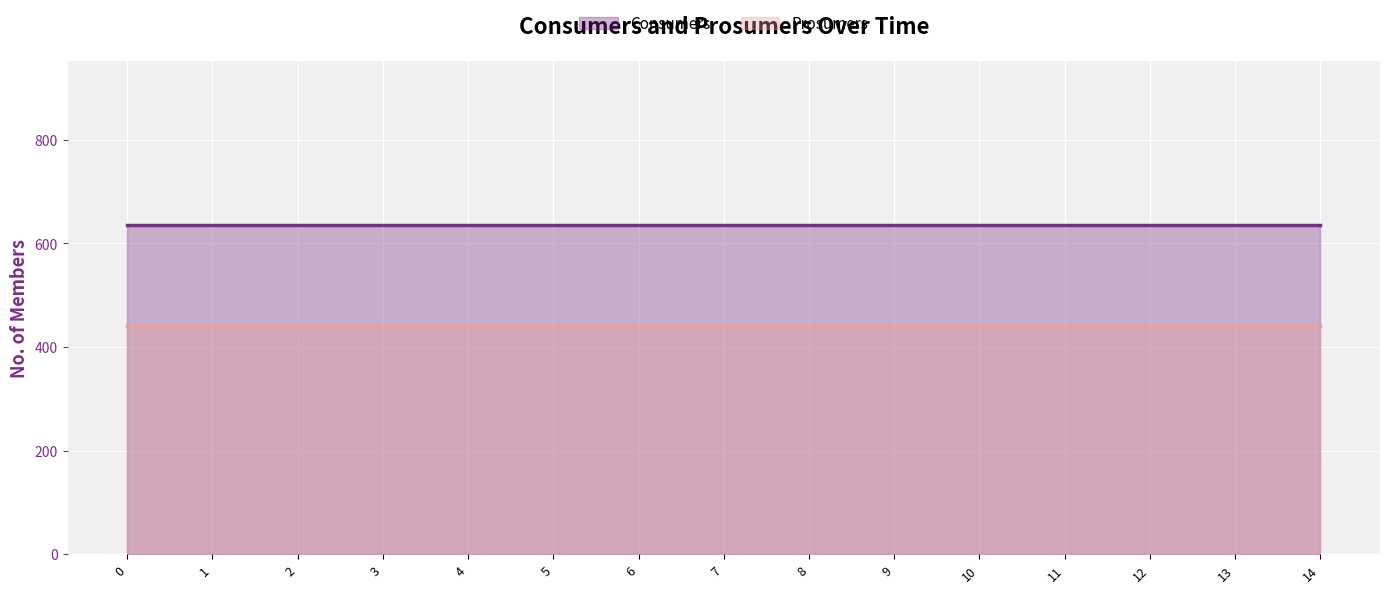

Rank the categories by Prosumers value from lowest to highest.

0, 1, 2, 3, 4, 5, 6, 7, 8, 9, 10, 11, 12, 13, 14